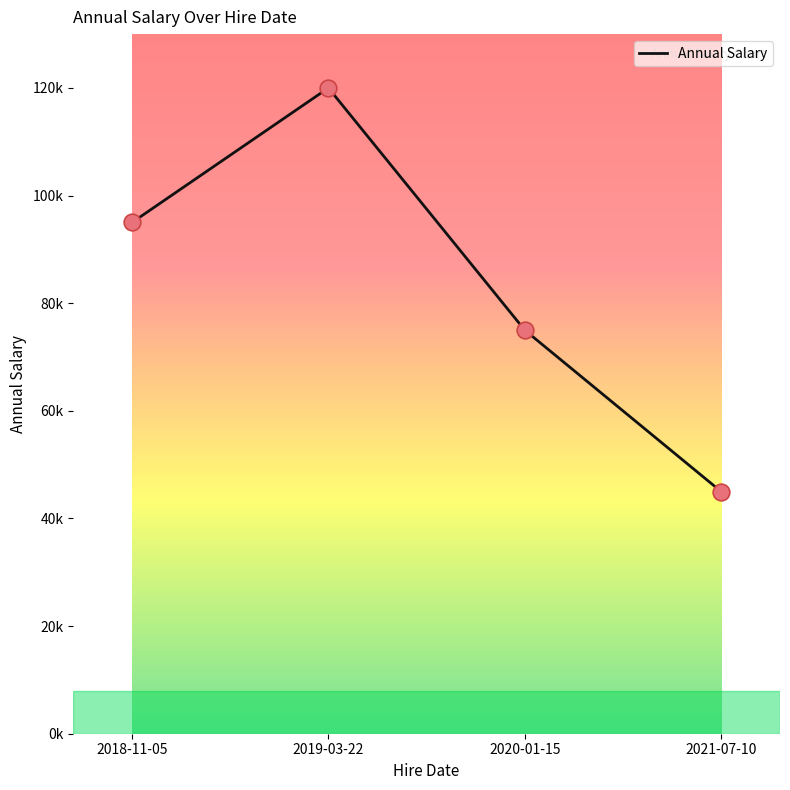

What is the ratio of the value at 2019-03-22 to the value at 2018-11-05?

1.3